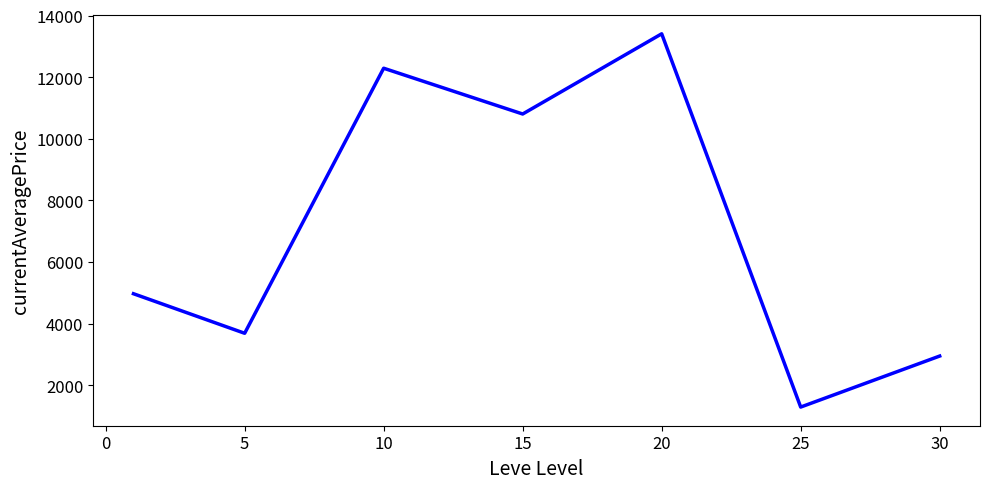

What is the smallest value displayed?

1289.3